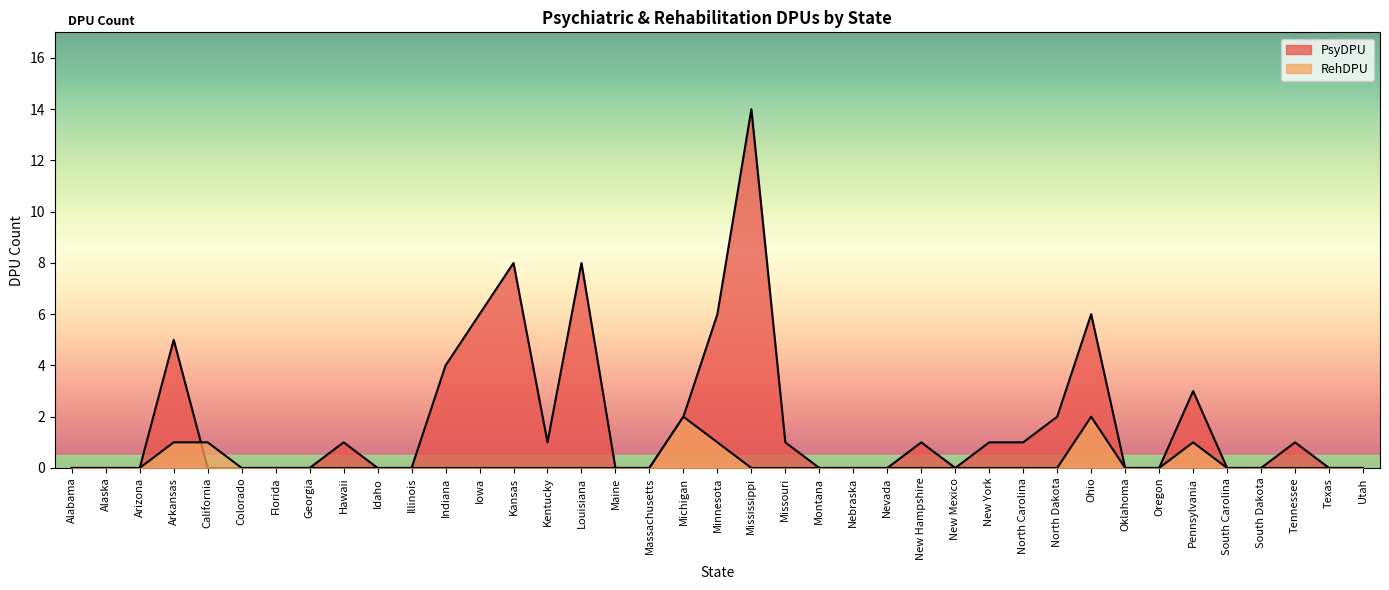

How many categories are shown in the chart?

39